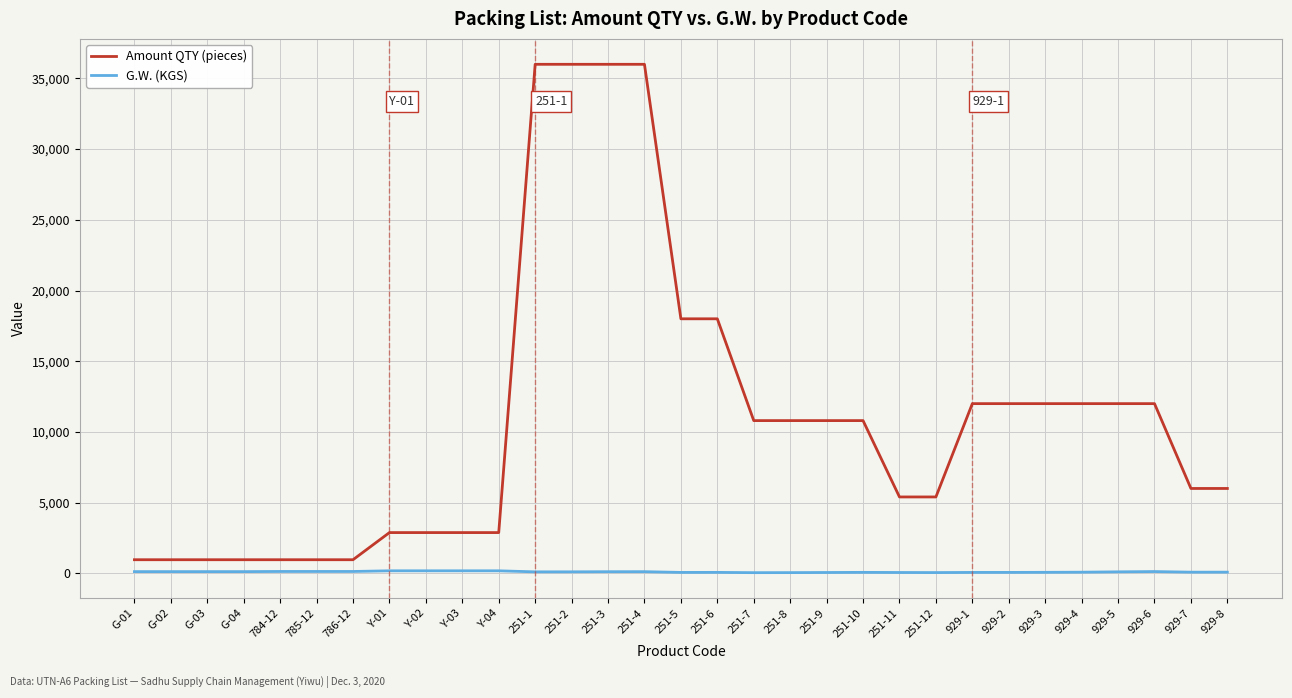

Which series has the largest range (max minus min)?

Amount QTY (pieces)